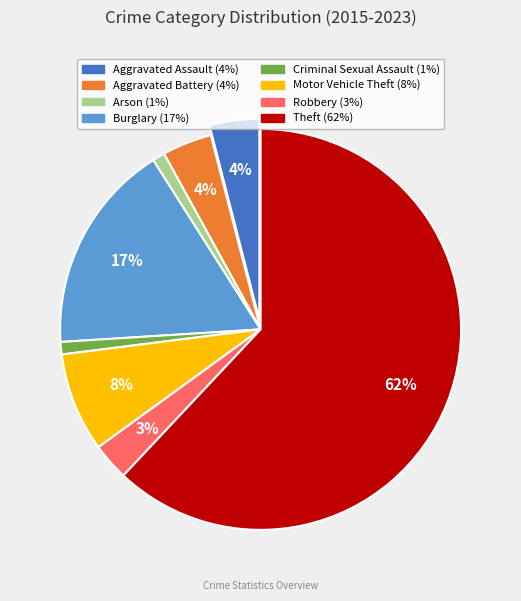

To the nearest percent, what is the average slice percentage?

12%